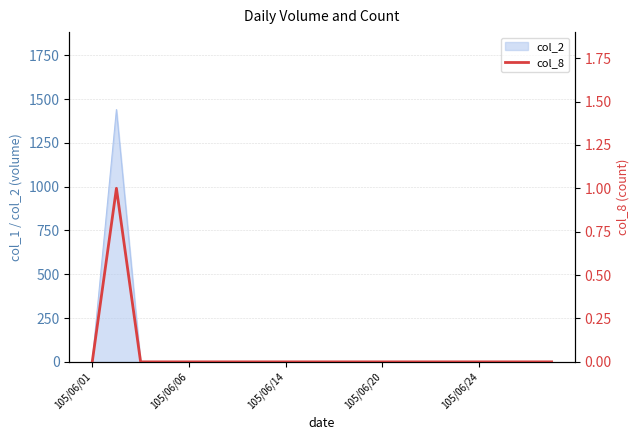

What position from the left is 105/06/06?

5